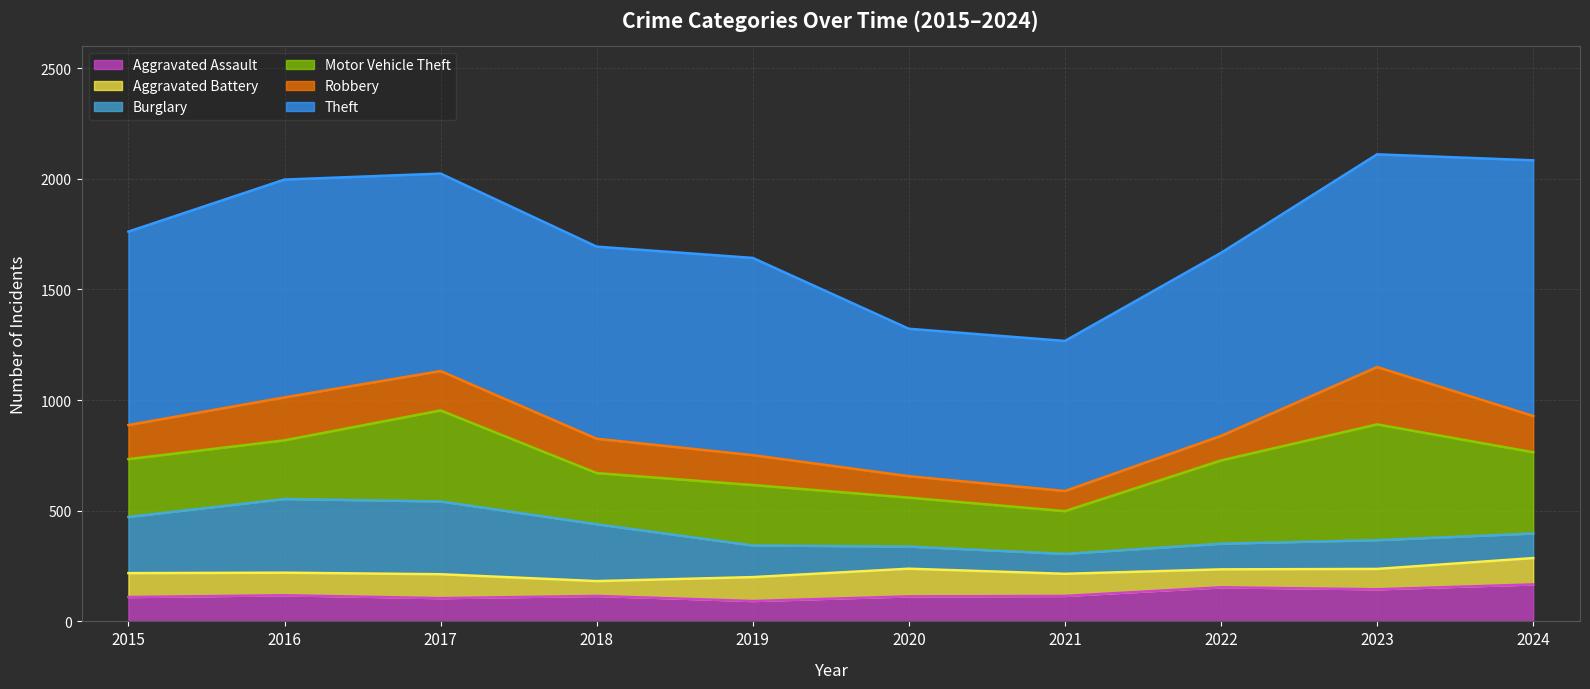

Which series has the largest range (max minus min)?

Theft